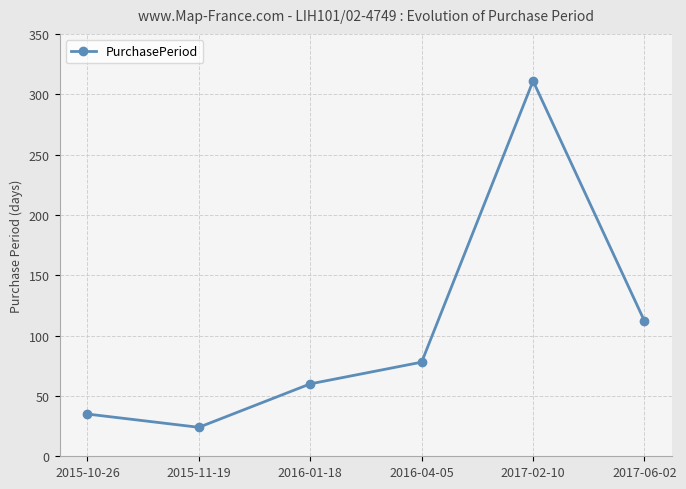

At which category does the data reach its first local valley?

2015-11-19